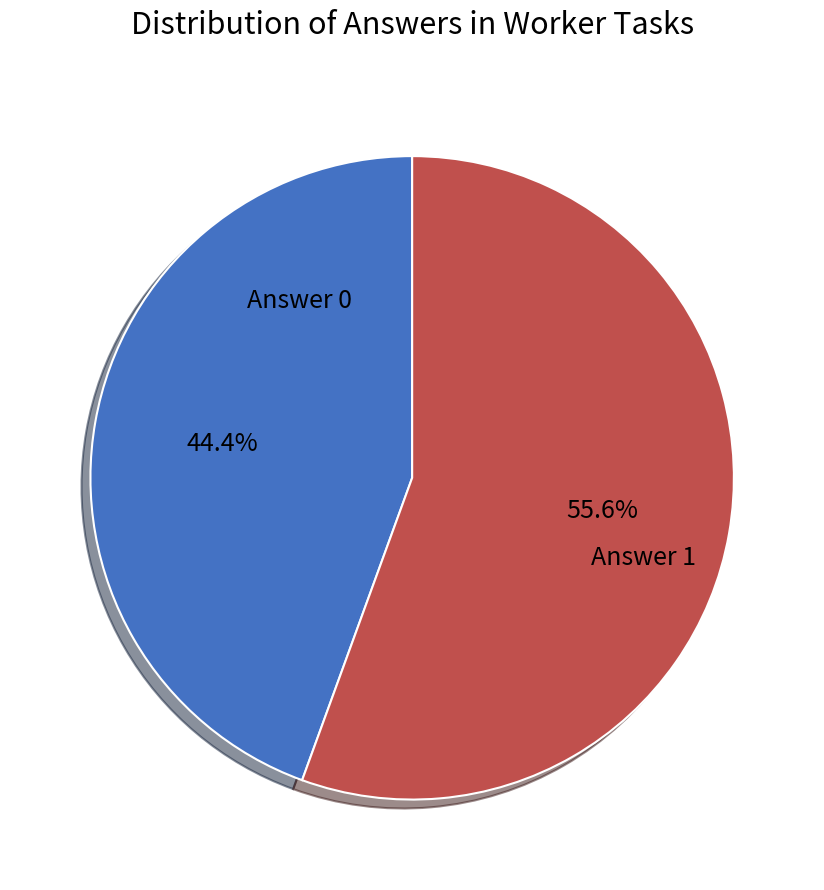

How many segments does this pie chart have?

2